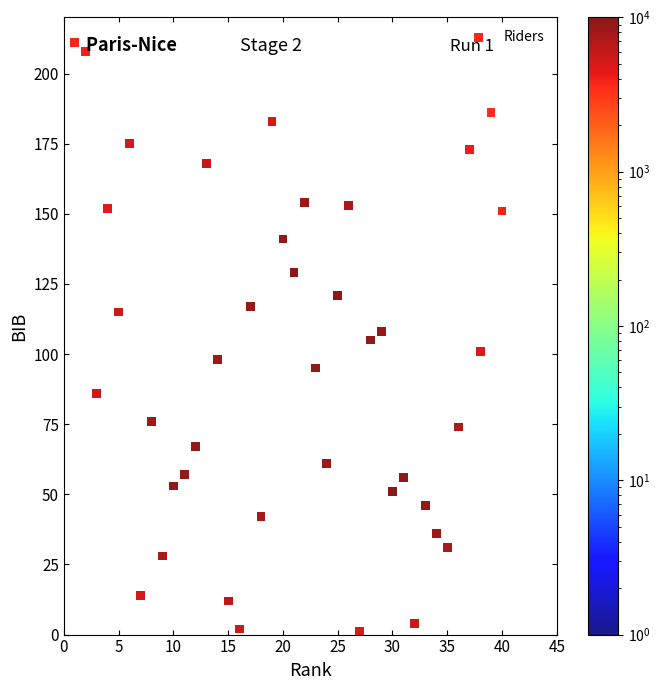

What is the range of X values (max minus min)?

39